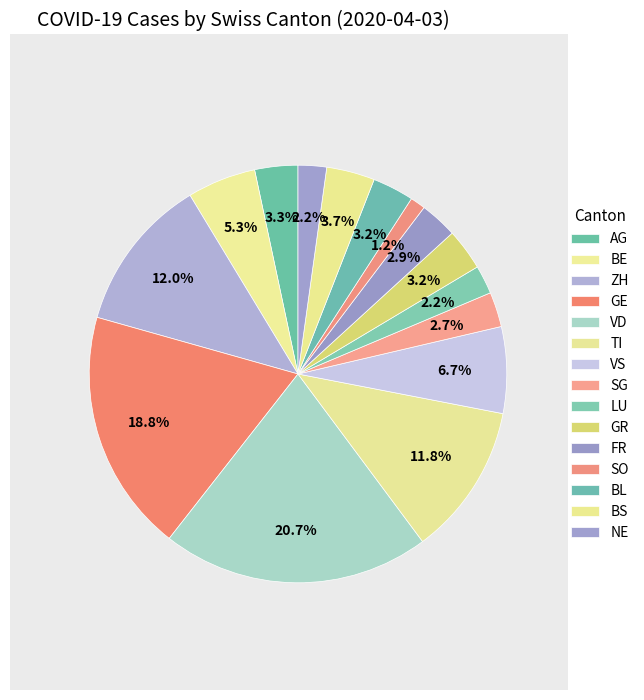

Rank the categories by value from lowest to highest.

SO, NE, LU, SG, FR, BL, GR, AG, BS, BE, VS, TI, ZH, GE, VD